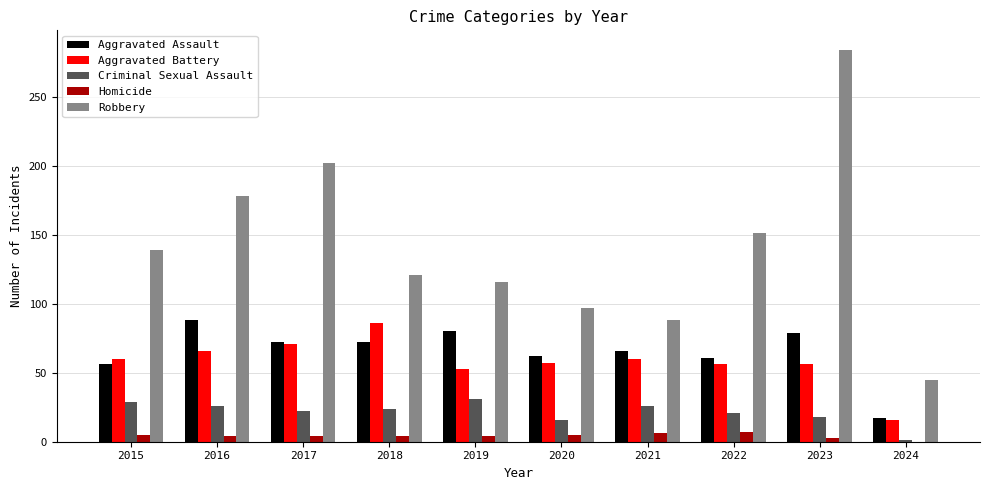

Which label corresponds to the largest value in the chart?

2023